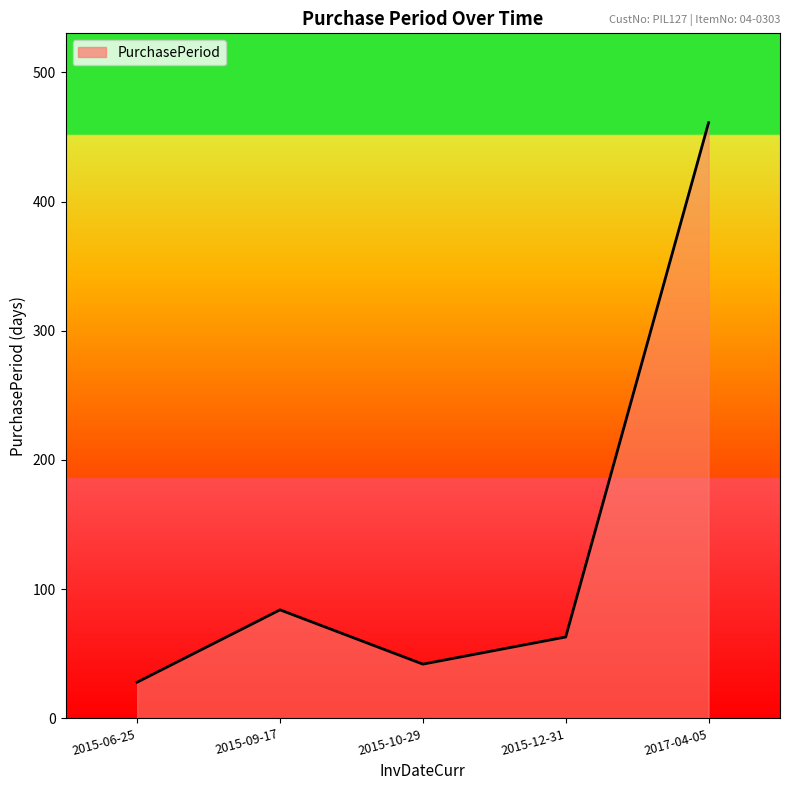

True or false: the data shows 63 at 2015-12-31.

True